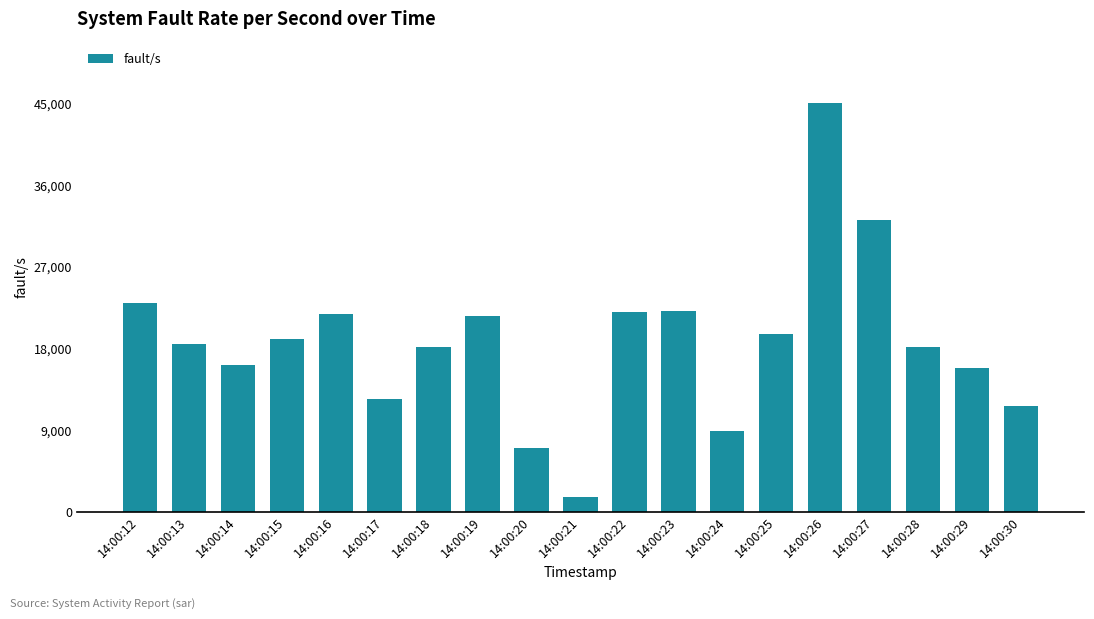

Are the bars horizontal?

No